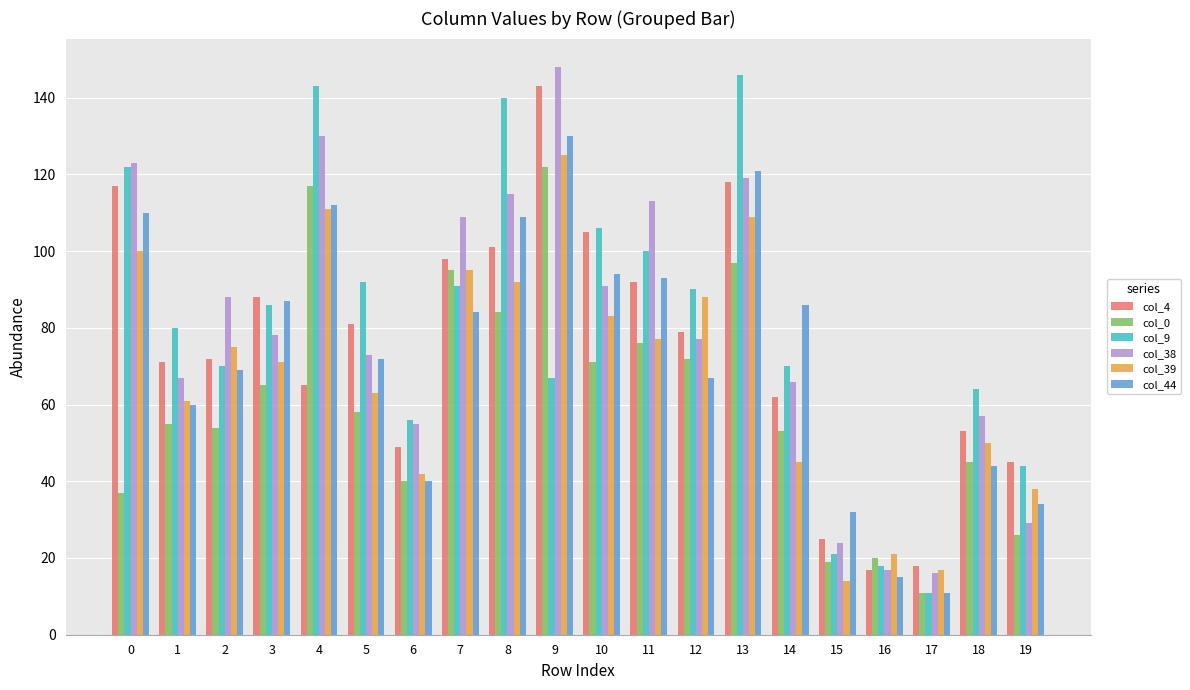

What is the difference between the col_44 values at 1 and 11?

33